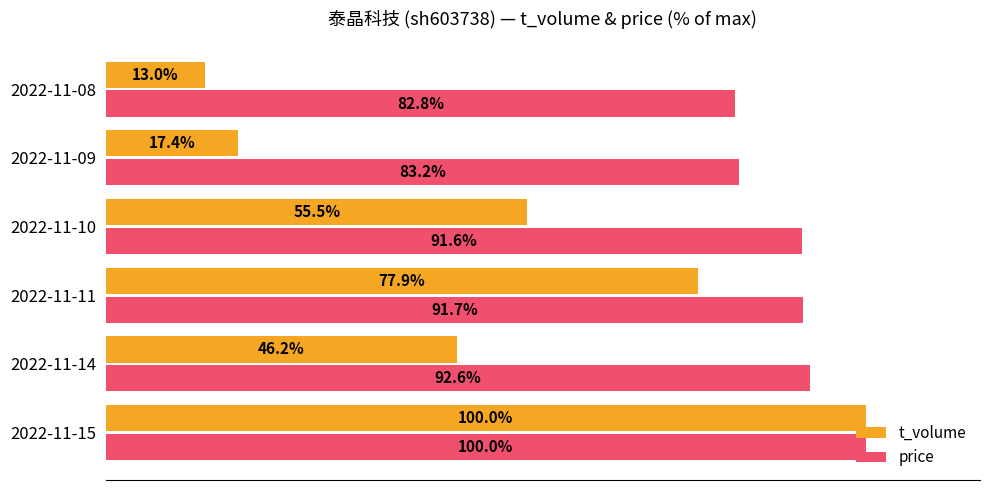

What are all the series names shown in the legend?

t_volume, price